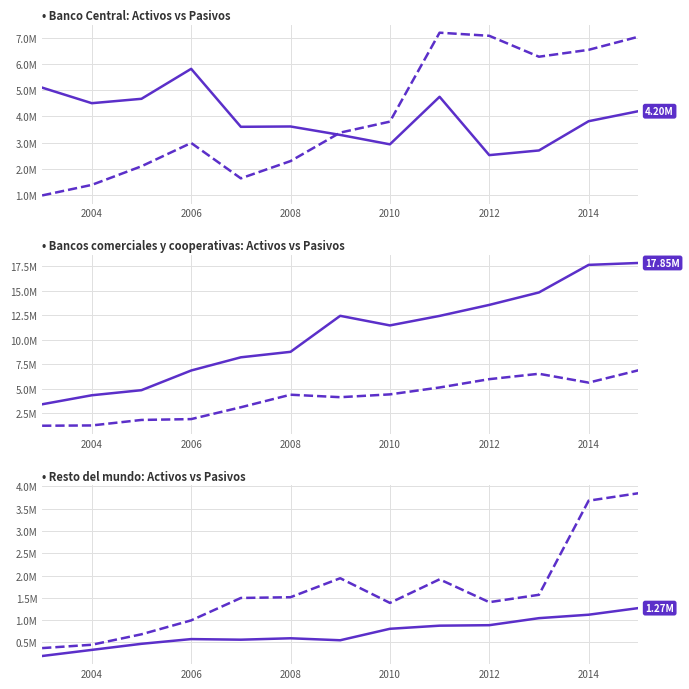

What is the highest value of the Bancos comerciales y cooperativas, pasivos series?

6874541